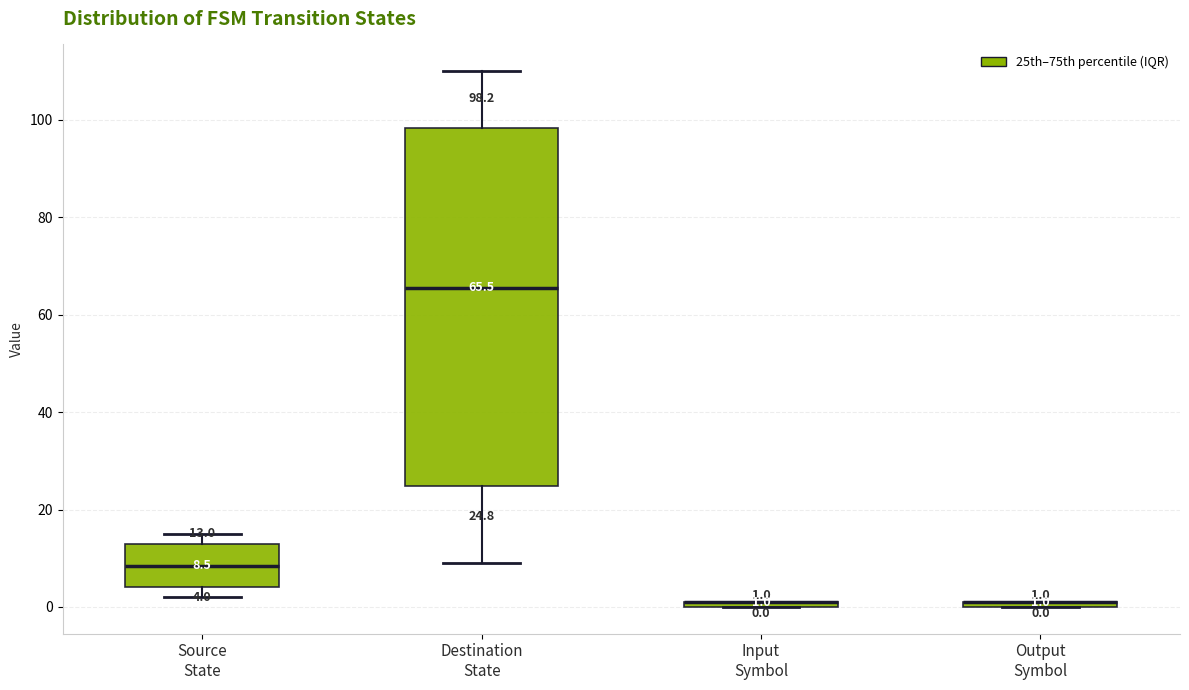

Which box is the tallest, from its lower edge to its upper edge?

Destination State